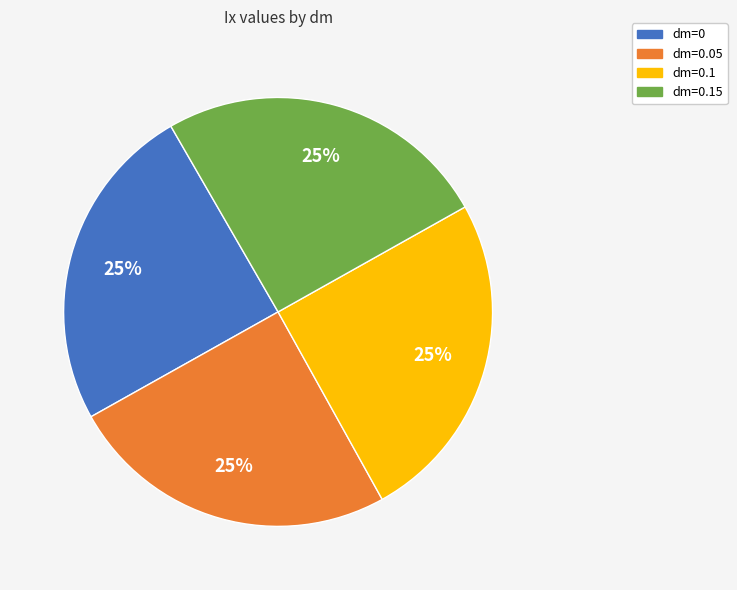

True or false: dm=0.05 accounts for 35% of the total.

False